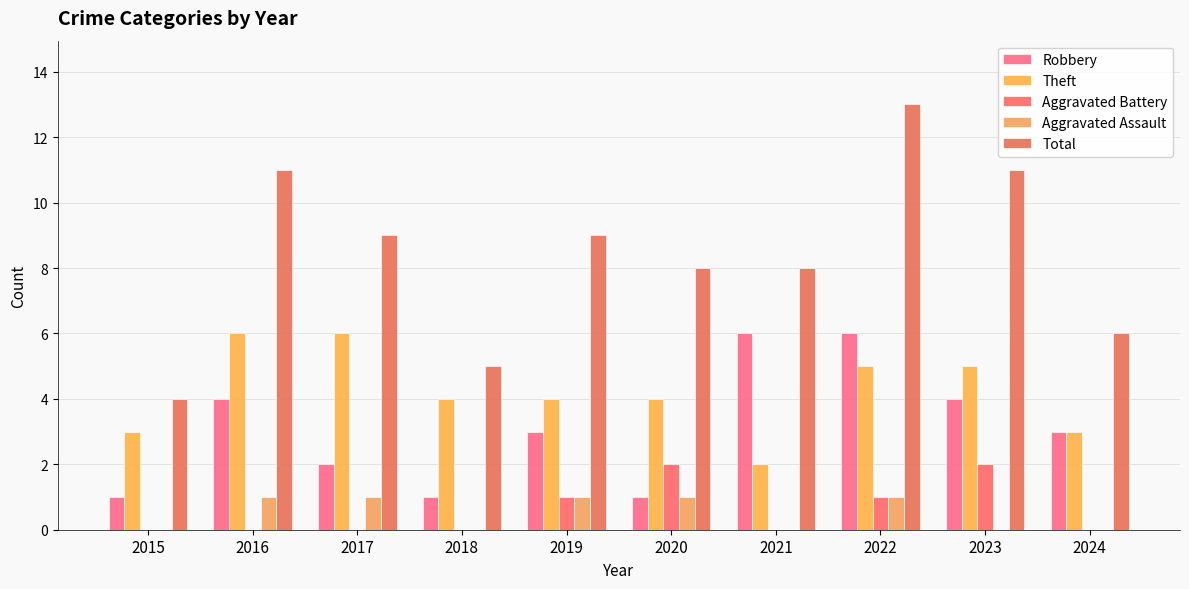

What are all the series names shown in the legend?

Robbery, Theft, Aggravated Battery, Aggravated Assault, Total